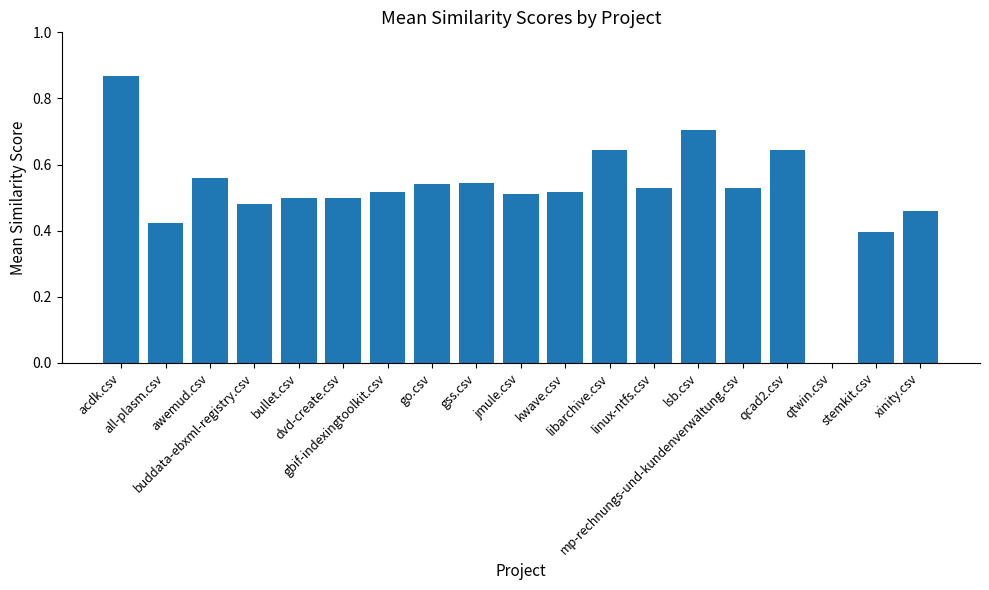

What is the sum of all values?

9.9